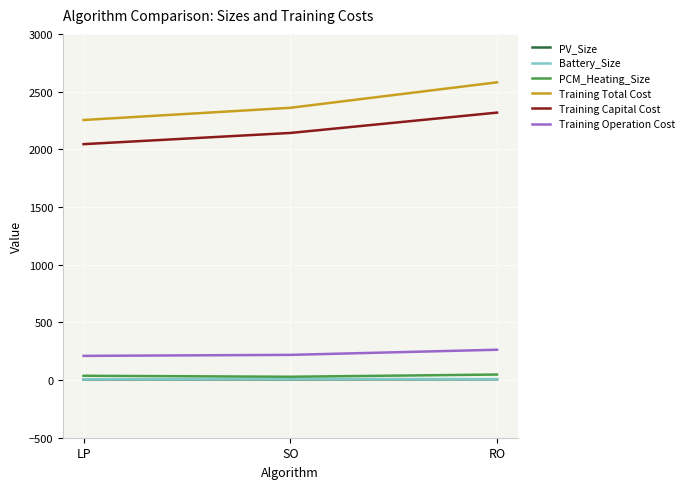

How many values in the Training Total Cost series exceed 2359?

2